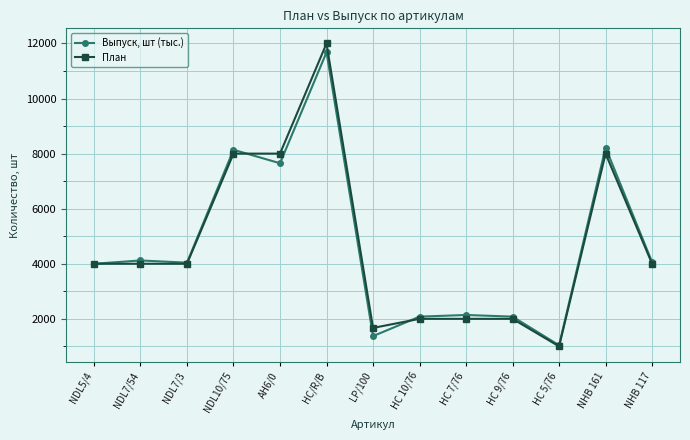

Is the value of План at NDL10/75 greater than the value of Выпуск, шт (тыс.) at NDL7/3?

Yes